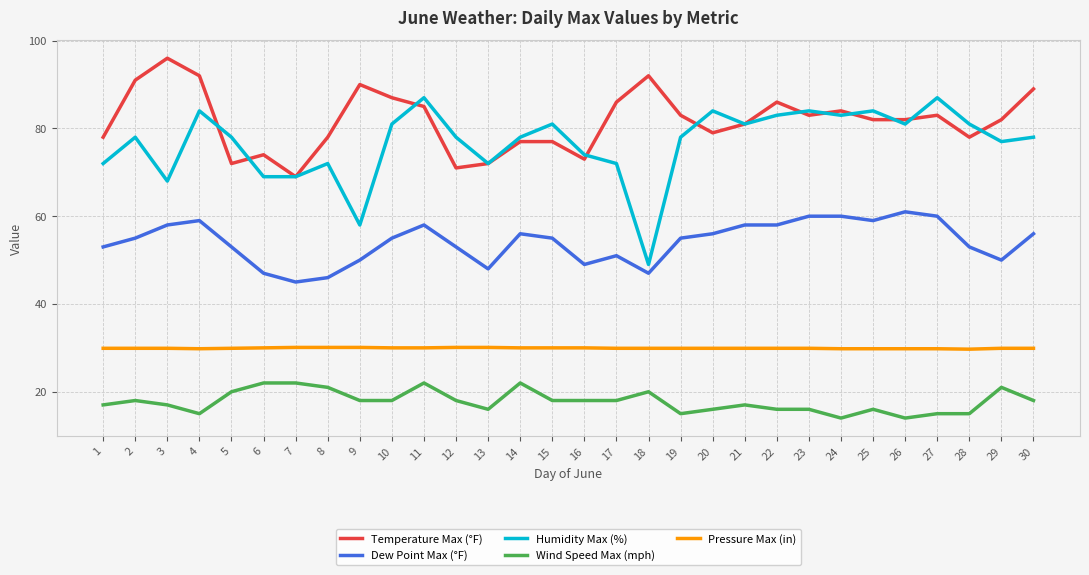

What is the sum of the Humidity Max (%) values at 6 and 15?

150.0